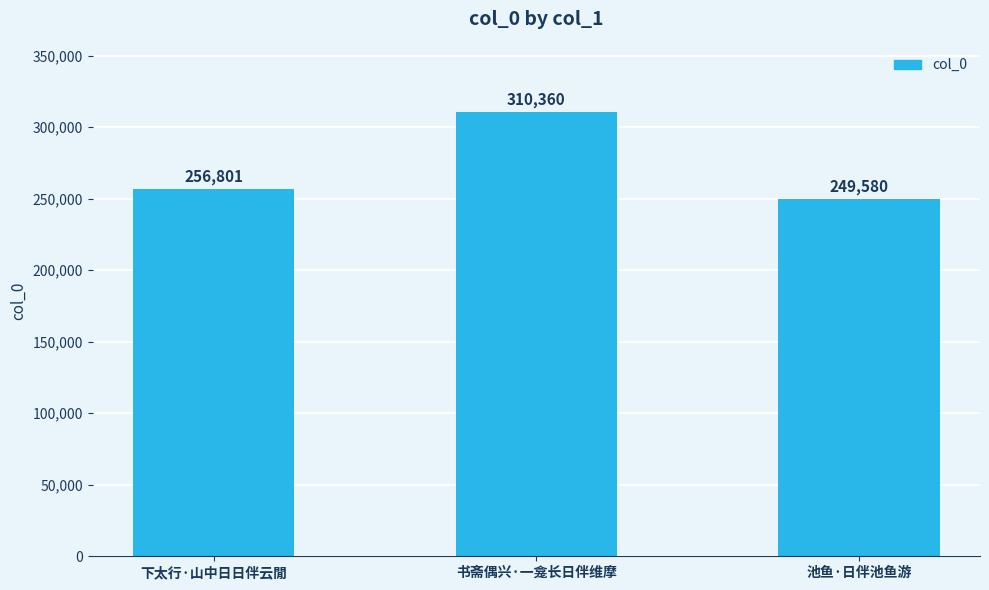

At which label is the value closest to 279970?

下太行·山中日日伴云閒